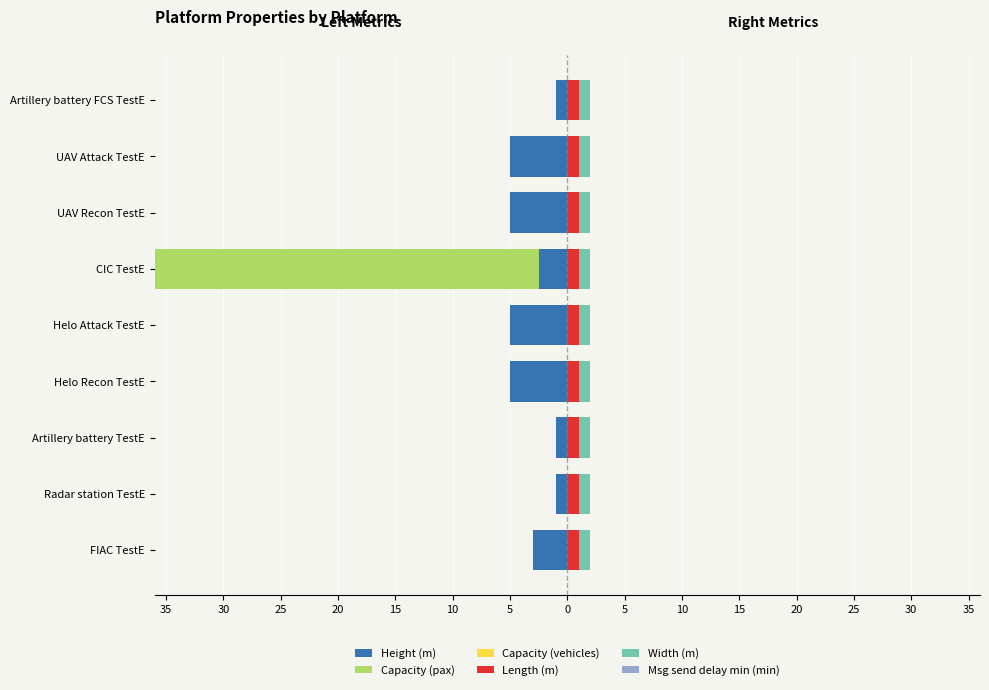

The value of Width (m) at 15 is 0.7. True or false?

True